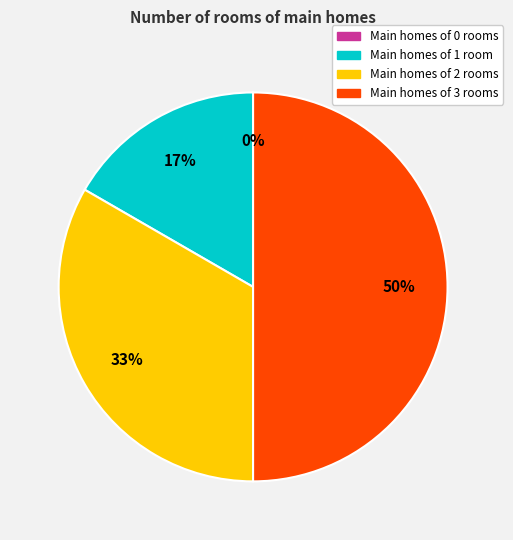

What is the largest slice in the pie chart?

3